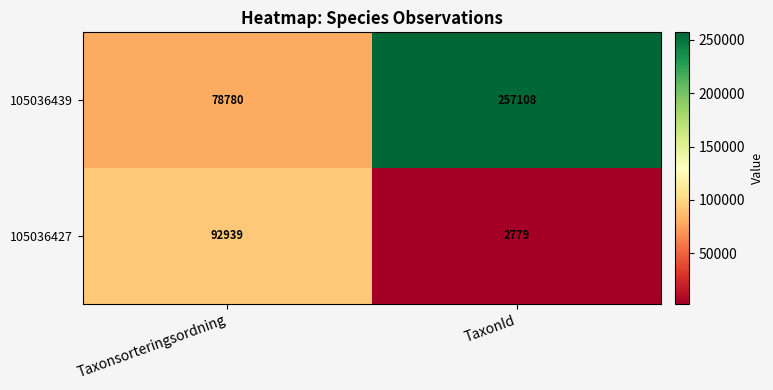

Which category has the lowest value across all series?

TaxonId